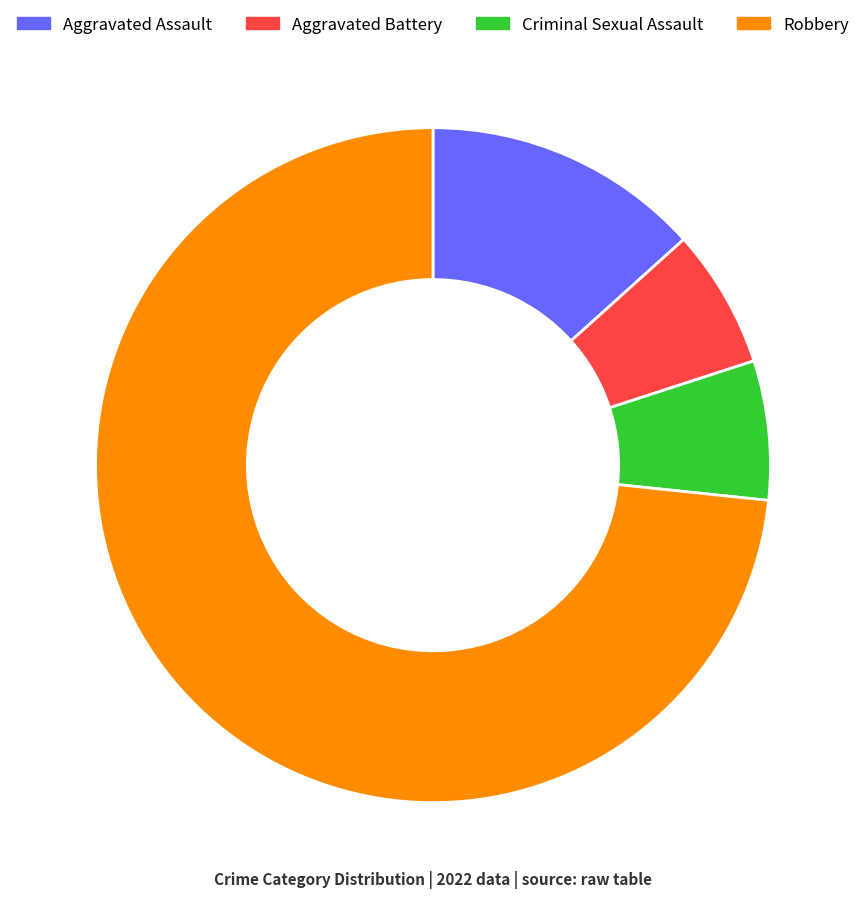

What is the ratio of the value at Aggravated Assault to the value at Aggravated Battery?

2.0